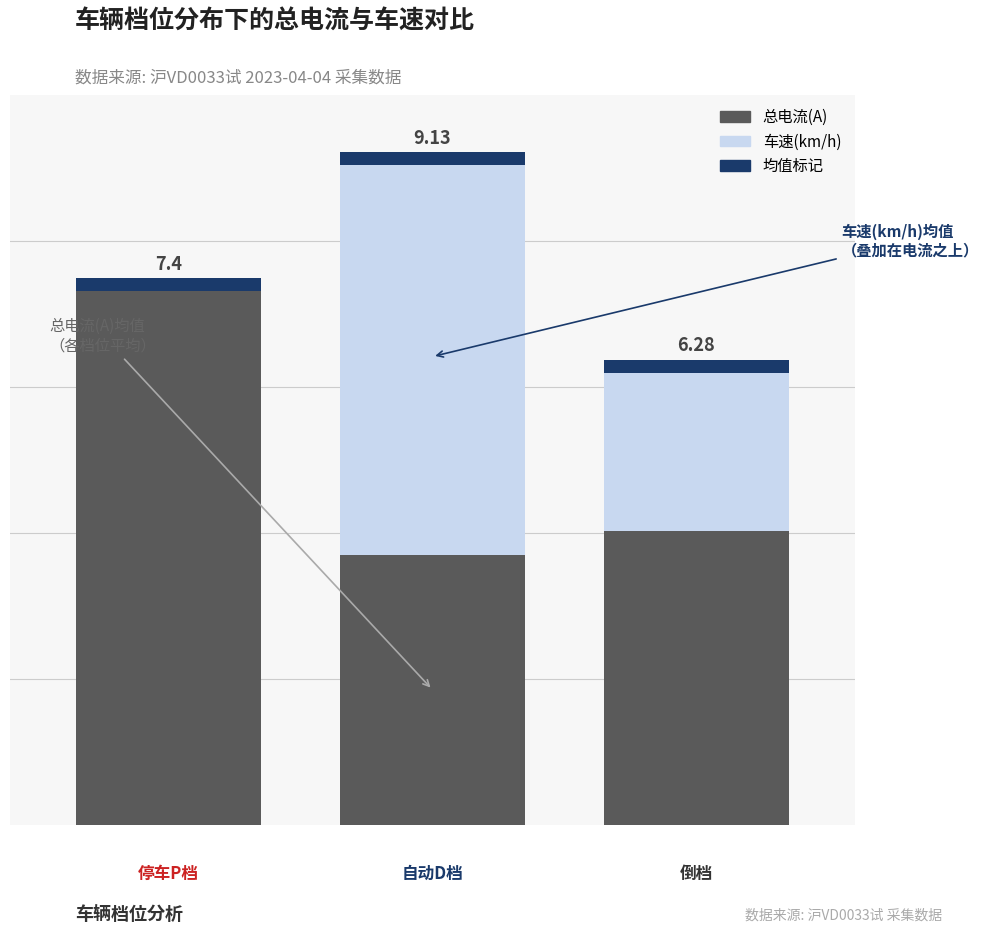

At −1.0, list the series in order from largest to smallest.

总电流(A), 车速(km/h)